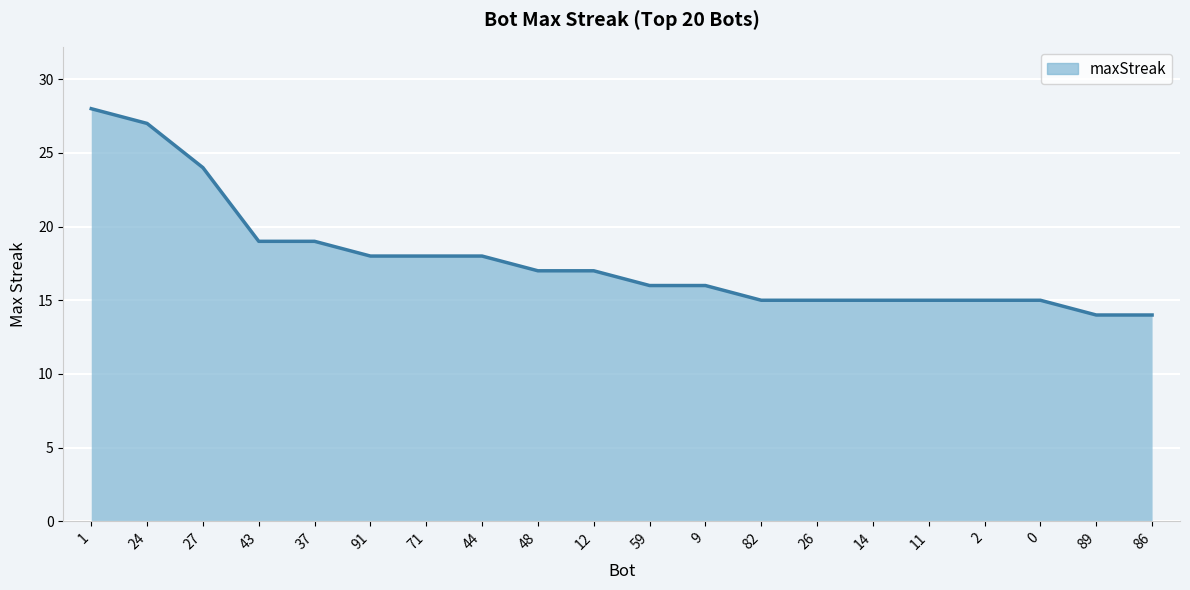

Count the number of data series in this chart.

1